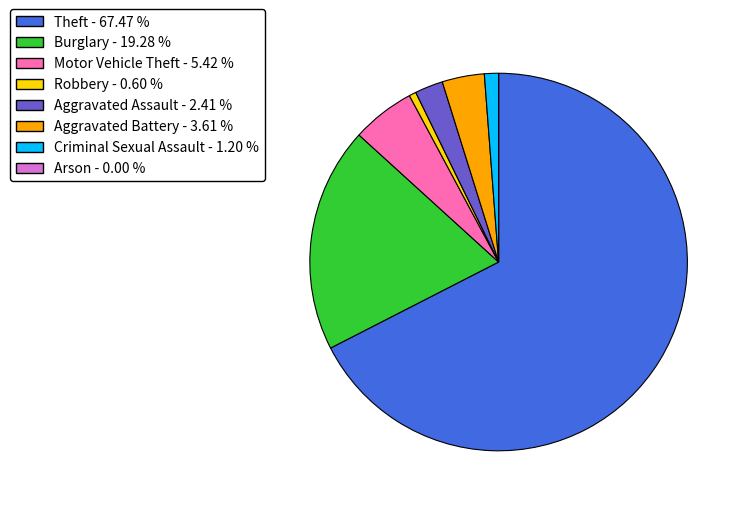

Do Burglary and Motor Vehicle Theft together represent more than half of the pie?

No